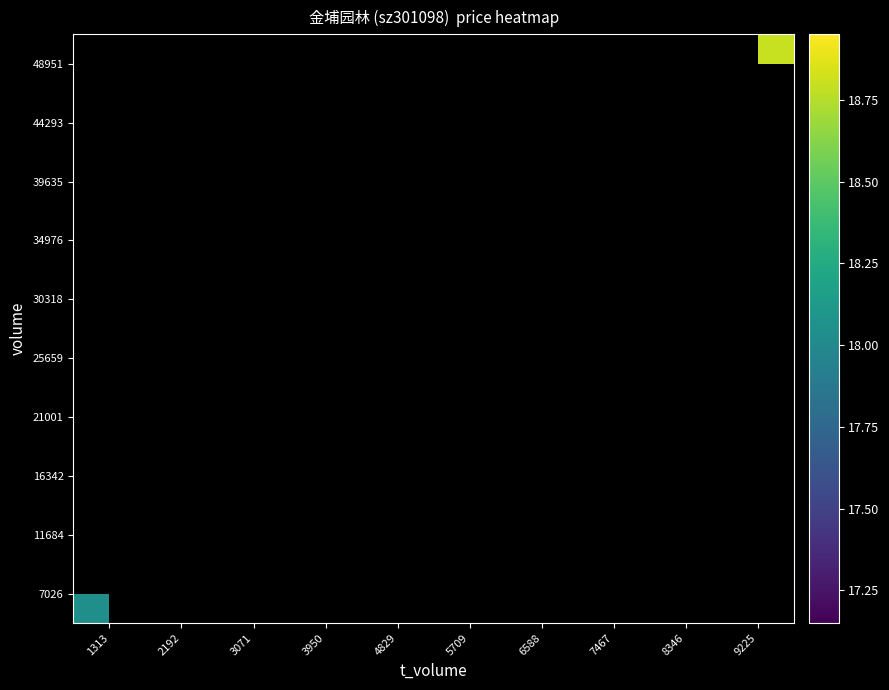

What is the smallest value displayed?

18.0